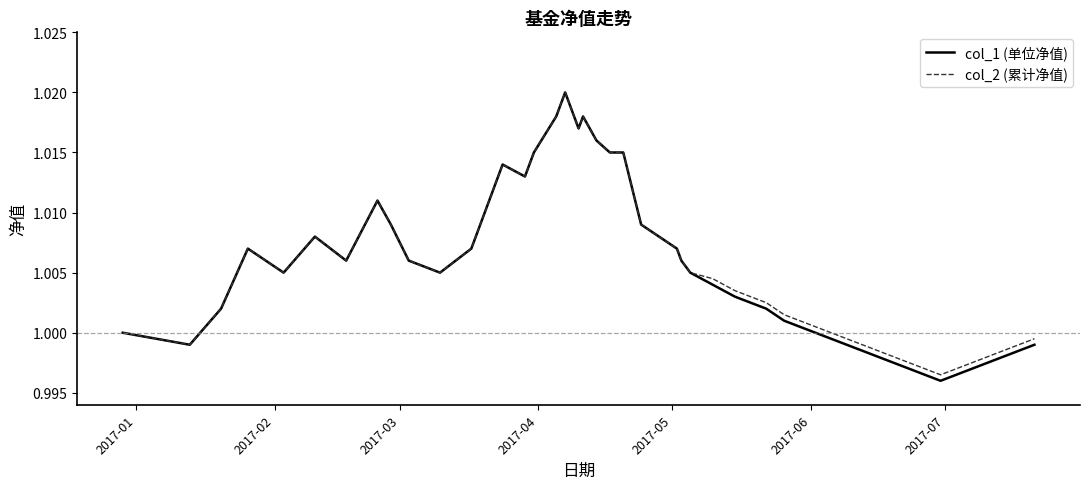

Which series has the widest spread of values?

col_1 (单位净值)